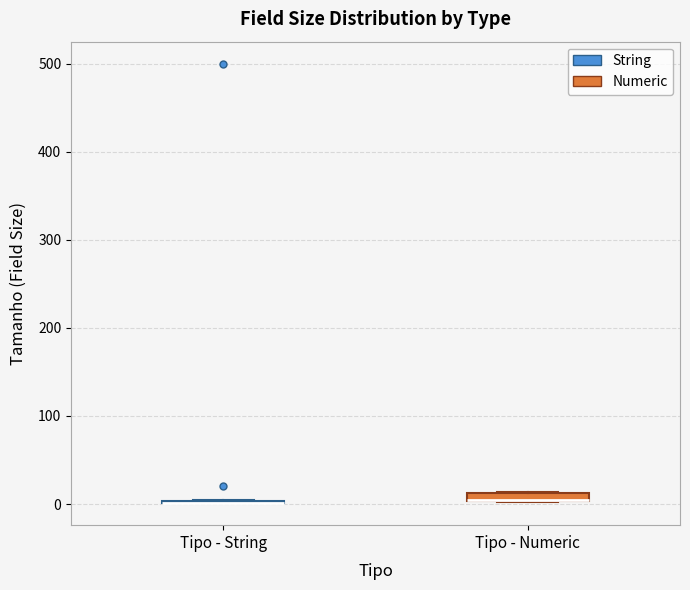

Where is the lower edge of the box for Tipo - Numeric on the y-axis? The values are not printed on the chart, so give them approximately, as read against the axis.

0